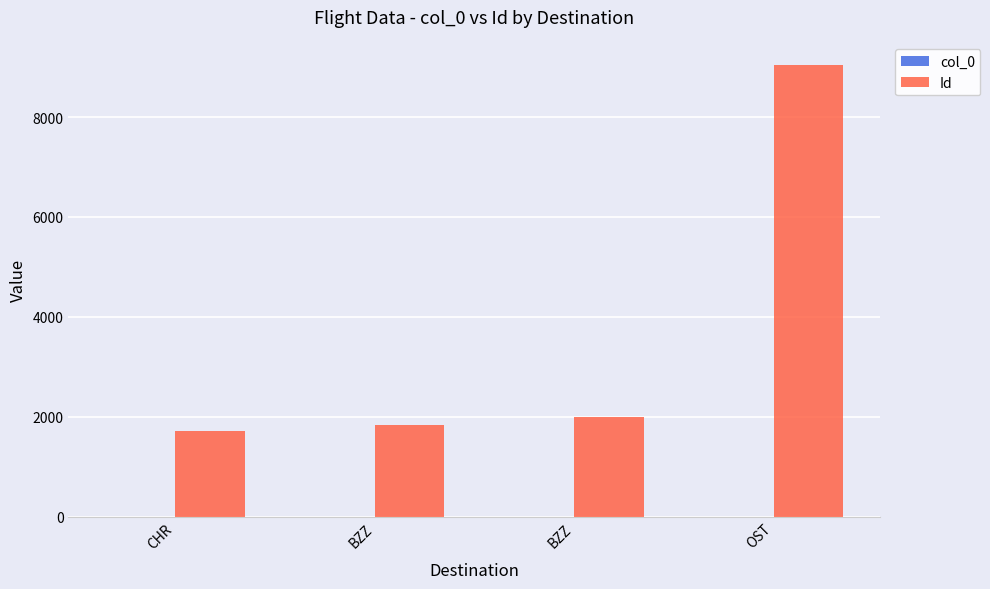

Which series has the widest spread of values?

Id